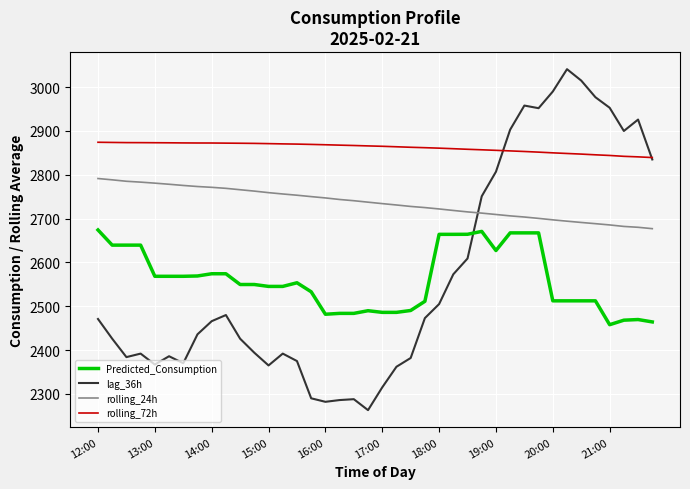

List the series in order of their peak value, lowest first.

Predicted_Consumption, rolling_24h, rolling_72h, lag_36h